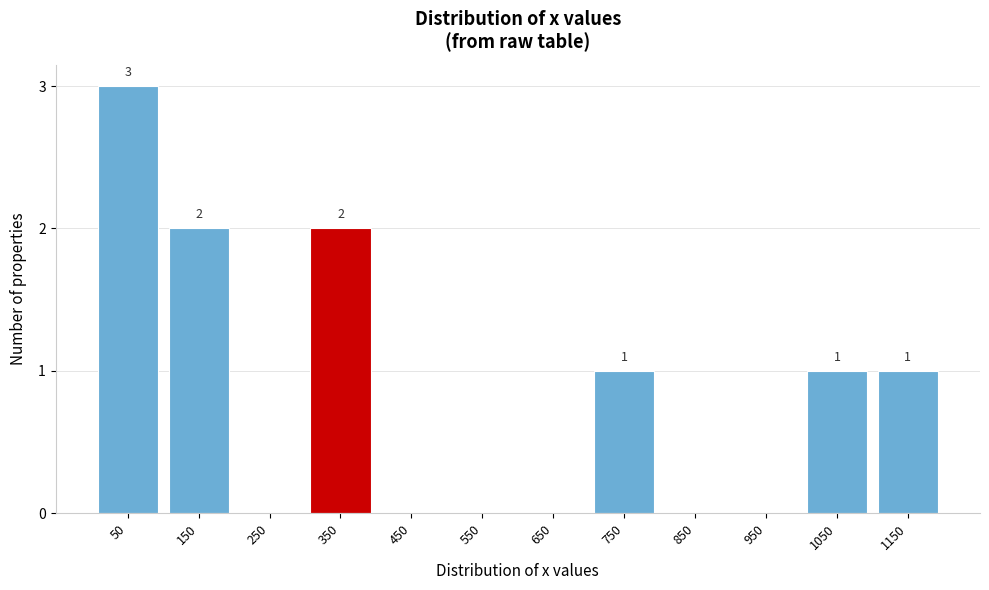

Reading left to right, extract all data points from this chart.

50=3	150=2	250=0	350=2	450=0	550=0	650=0	750=1	850=0	950=0	1050=1	1150=1